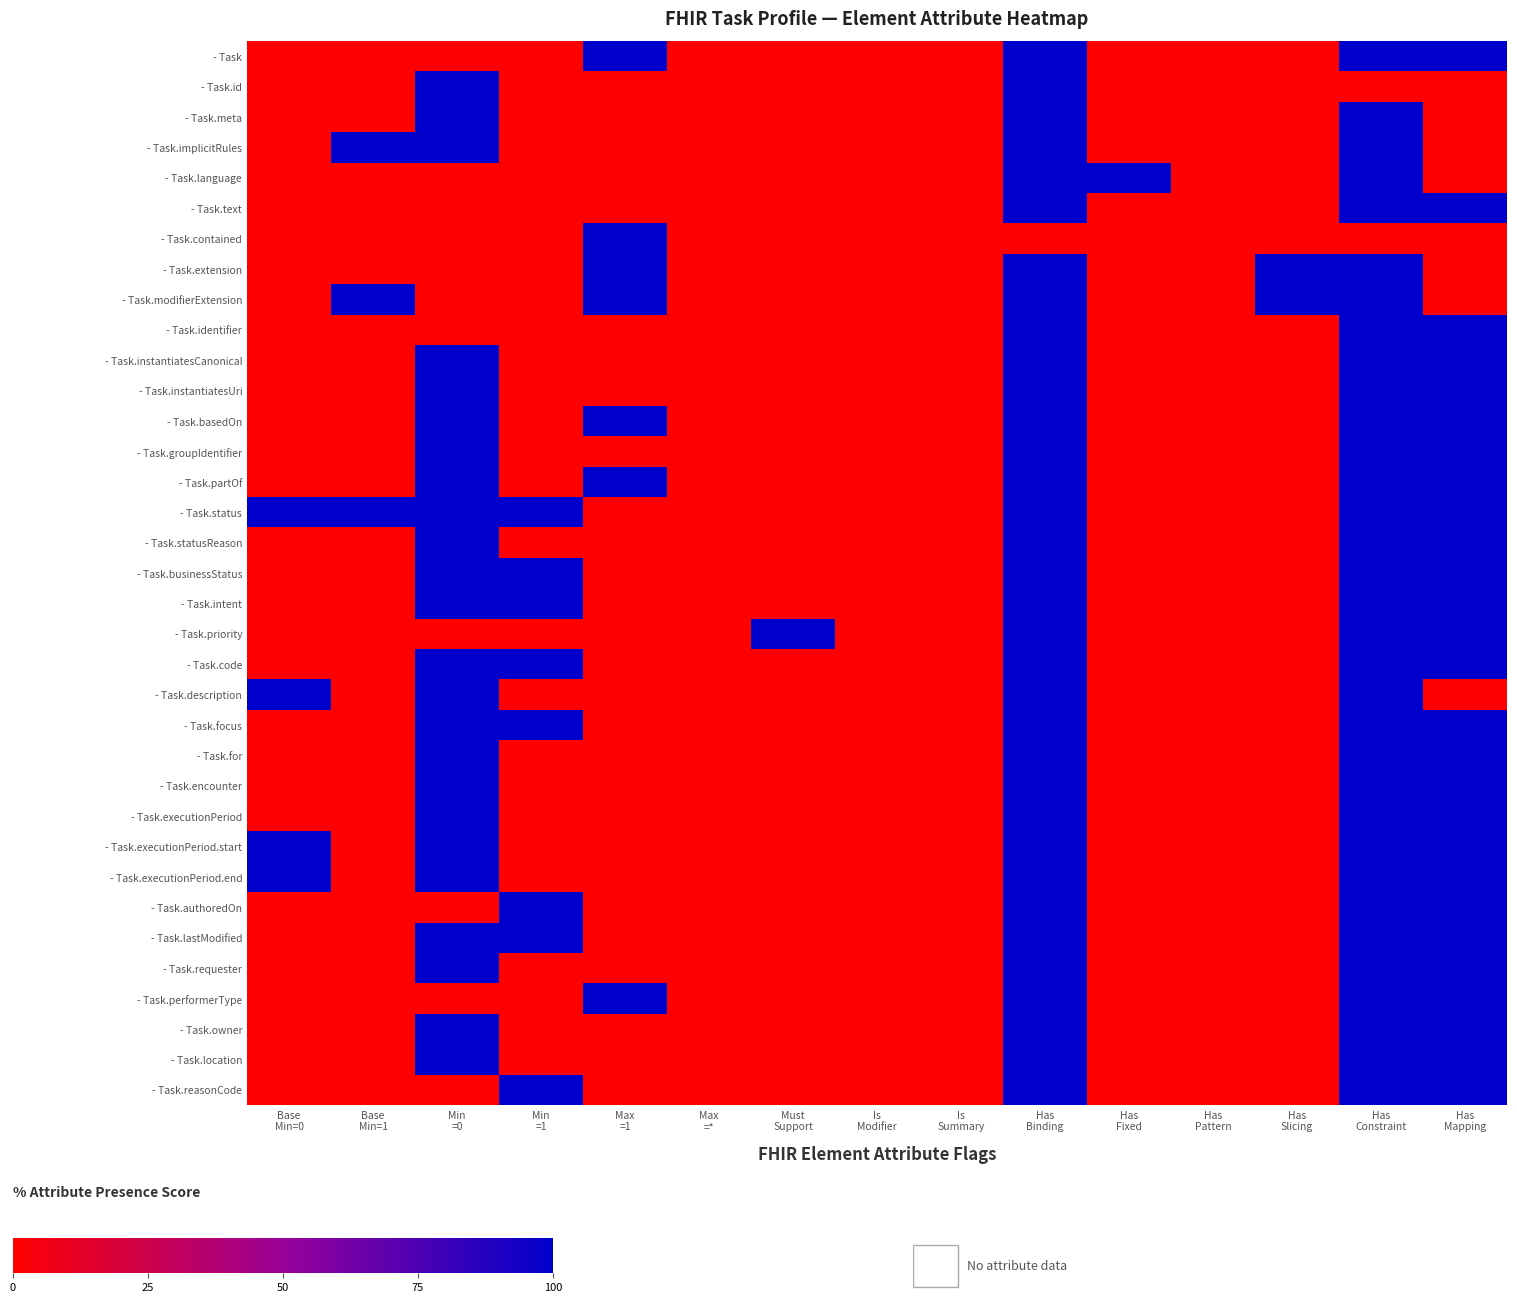

Reading left to right, transcribe all the data shown in this chart.

- Task: Base
Min=0=0	Base
Min=1=0	Min
=0=0	Min
=1=0	Max
=1=100	Max
=*=0	Must
Support=0	Is
Modifier=0	Is
Summary=0	Has
Binding=100	Has
Fixed=0	Has
Pattern=0	Has
Slicing=0	Has
Constraint=100	Has
Mapping=100
- Task.id: Base
Min=0=0	Base
Min=1=0	Min
=0=100	Min
=1=0	Max
=1=0	Max
=*=0	Must
Support=0	Is
Modifier=0	Is
Summary=0	Has
Binding=100	Has
Fixed=0	Has
Pattern=0	Has
Slicing=0	Has
Constraint=0	Has
Mapping=0
- Task.meta: Base
Min=0=0	Base
Min=1=0	Min
=0=100	Min
=1=0	Max
=1=0	Max
=*=0	Must
Support=0	Is
Modifier=0	Is
Summary=0	Has
Binding=100	Has
Fixed=0	Has
Pattern=0	Has
Slicing=0	Has
Constraint=100	Has
Mapping=0
- Task.implicitRules: Base
Min=0=0	Base
Min=1=100	Min
=0=100	Min
=1=0	Max
=1=0	Max
=*=0	Must
Support=0	Is
Modifier=0	Is
Summary=0	Has
Binding=100	Has
Fixed=0	Has
Pattern=0	Has
Slicing=0	Has
Constraint=100	Has
Mapping=0
- Task.language: Base
Min=0=0	Base
Min=1=0	Min
=0=0	Min
=1=0	Max
=1=0	Max
=*=0	Must
Support=0	Is
Modifier=0	Is
Summary=0	Has
Binding=100	Has
Fixed=100	Has
Pattern=0	Has
Slicing=0	Has
Constraint=100	Has
Mapping=0
- Task.text: Base
Min=0=0	Base
Min=1=0	Min
=0=0	Min
=1=0	Max
=1=0	Max
=*=0	Must
Support=0	Is
Modifier=0	Is
Summary=0	Has
Binding=100	Has
Fixed=0	Has
Pattern=0	Has
Slicing=0	Has
Constraint=100	Has
Mapping=100
- Task.contained: Base
Min=0=0	Base
Min=1=0	Min
=0=0	Min
=1=0	Max
=1=100	Max
=*=0	Must
Support=0	Is
Modifier=0	Is
Summary=0	Has
Binding=0	Has
Fixed=0	Has
Pattern=0	Has
Slicing=0	Has
Constraint=0	Has
Mapping=0
- Task.extension: Base
Min=0=0	Base
Min=1=0	Min
=0=0	Min
=1=0	Max
=1=100	Max
=*=0	Must
Support=0	Is
Modifier=0	Is
Summary=0	Has
Binding=100	Has
Fixed=0	Has
Pattern=0	Has
Slicing=100	Has
Constraint=100	Has
Mapping=0
- Task.modifierExtension: Base
Min=0=0	Base
Min=1=100	Min
=0=0	Min
=1=0	Max
=1=100	Max
=*=0	Must
Support=0	Is
Modifier=0	Is
Summary=0	Has
Binding=100	Has
Fixed=0	Has
Pattern=0	Has
Slicing=100	Has
Constraint=100	Has
Mapping=0
- Task.identifier: Base
Min=0=0	Base
Min=1=0	Min
=0=0	Min
=1=0	Max
=1=0	Max
=*=0	Must
Support=0	Is
Modifier=0	Is
Summary=0	Has
Binding=100	Has
Fixed=0	Has
Pattern=0	Has
Slicing=0	Has
Constraint=100	Has
Mapping=100
- Task.instantiatesCanonical: Base
Min=0=0	Base
Min=1=0	Min
=0=100	Min
=1=0	Max
=1=0	Max
=*=0	Must
Support=0	Is
Modifier=0	Is
Summary=0	Has
Binding=100	Has
Fixed=0	Has
Pattern=0	Has
Slicing=0	Has
Constraint=100	Has
Mapping=100
- Task.instantiatesUri: Base
Min=0=0	Base
Min=1=0	Min
=0=100	Min
=1=0	Max
=1=0	Max
=*=0	Must
Support=0	Is
Modifier=0	Is
Summary=0	Has
Binding=100	Has
Fixed=0	Has
Pattern=0	Has
Slicing=0	Has
Constraint=100	Has
Mapping=100
- Task.basedOn: Base
Min=0=0	Base
Min=1=0	Min
=0=100	Min
=1=0	Max
=1=100	Max
=*=0	Must
Support=0	Is
Modifier=0	Is
Summary=0	Has
Binding=100	Has
Fixed=0	Has
Pattern=0	Has
Slicing=0	Has
Constraint=100	Has
Mapping=100
- Task.groupIdentifier: Base
Min=0=0	Base
Min=1=0	Min
=0=100	Min
=1=0	Max
=1=0	Max
=*=0	Must
Support=0	Is
Modifier=0	Is
Summary=0	Has
Binding=100	Has
Fixed=0	Has
Pattern=0	Has
Slicing=0	Has
Constraint=100	Has
Mapping=100
- Task.partOf: Base
Min=0=0	Base
Min=1=0	Min
=0=100	Min
=1=0	Max
=1=100	Max
=*=0	Must
Support=0	Is
Modifier=0	Is
Summary=0	Has
Binding=100	Has
Fixed=0	Has
Pattern=0	Has
Slicing=0	Has
Constraint=100	Has
Mapping=100
- Task.status: Base
Min=0=100	Base
Min=1=100	Min
=0=100	Min
=1=100	Max
=1=0	Max
=*=0	Must
Support=0	Is
Modifier=0	Is
Summary=0	Has
Binding=100	Has
Fixed=0	Has
Pattern=0	Has
Slicing=0	Has
Constraint=100	Has
Mapping=100
- Task.statusReason: Base
Min=0=0	Base
Min=1=0	Min
=0=100	Min
=1=0	Max
=1=0	Max
=*=0	Must
Support=0	Is
Modifier=0	Is
Summary=0	Has
Binding=100	Has
Fixed=0	Has
Pattern=0	Has
Slicing=0	Has
Constraint=100	Has
Mapping=100
- Task.businessStatus: Base
Min=0=0	Base
Min=1=0	Min
=0=100	Min
=1=100	Max
=1=0	Max
=*=0	Must
Support=0	Is
Modifier=0	Is
Summary=0	Has
Binding=100	Has
Fixed=0	Has
Pattern=0	Has
Slicing=0	Has
Constraint=100	Has
Mapping=100
- Task.intent: Base
Min=0=0	Base
Min=1=0	Min
=0=100	Min
=1=100	Max
=1=0	Max
=*=0	Must
Support=0	Is
Modifier=0	Is
Summary=0	Has
Binding=100	Has
Fixed=0	Has
Pattern=0	Has
Slicing=0	Has
Constraint=100	Has
Mapping=100
- Task.priority: Base
Min=0=0	Base
Min=1=0	Min
=0=0	Min
=1=0	Max
=1=0	Max
=*=0	Must
Support=100	Is
Modifier=0	Is
Summary=0	Has
Binding=100	Has
Fixed=0	Has
Pattern=0	Has
Slicing=0	Has
Constraint=100	Has
Mapping=100
- Task.code: Base
Min=0=0	Base
Min=1=0	Min
=0=100	Min
=1=100	Max
=1=0	Max
=*=0	Must
Support=0	Is
Modifier=0	Is
Summary=0	Has
Binding=100	Has
Fixed=0	Has
Pattern=0	Has
Slicing=0	Has
Constraint=100	Has
Mapping=100
- Task.description: Base
Min=0=100	Base
Min=1=0	Min
=0=100	Min
=1=0	Max
=1=0	Max
=*=0	Must
Support=0	Is
Modifier=0	Is
Summary=0	Has
Binding=100	Has
Fixed=0	Has
Pattern=0	Has
Slicing=0	Has
Constraint=100	Has
Mapping=0
- Task.focus: Base
Min=0=0	Base
Min=1=0	Min
=0=100	Min
=1=100	Max
=1=0	Max
=*=0	Must
Support=0	Is
Modifier=0	Is
Summary=0	Has
Binding=100	Has
Fixed=0	Has
Pattern=0	Has
Slicing=0	Has
Constraint=100	Has
Mapping=100
- Task.for: Base
Min=0=0	Base
Min=1=0	Min
=0=100	Min
=1=0	Max
=1=0	Max
=*=0	Must
Support=0	Is
Modifier=0	Is
Summary=0	Has
Binding=100	Has
Fixed=0	Has
Pattern=0	Has
Slicing=0	Has
Constraint=100	Has
Mapping=100
- Task.encounter: Base
Min=0=0	Base
Min=1=0	Min
=0=100	Min
=1=0	Max
=1=0	Max
=*=0	Must
Support=0	Is
Modifier=0	Is
Summary=0	Has
Binding=100	Has
Fixed=0	Has
Pattern=0	Has
Slicing=0	Has
Constraint=100	Has
Mapping=100
- Task.executionPeriod: Base
Min=0=0	Base
Min=1=0	Min
=0=100	Min
=1=0	Max
=1=0	Max
=*=0	Must
Support=0	Is
Modifier=0	Is
Summary=0	Has
Binding=100	Has
Fixed=0	Has
Pattern=0	Has
Slicing=0	Has
Constraint=100	Has
Mapping=100
- Task.executionPeriod.start: Base
Min=0=100	Base
Min=1=0	Min
=0=100	Min
=1=0	Max
=1=0	Max
=*=0	Must
Support=0	Is
Modifier=0	Is
Summary=0	Has
Binding=100	Has
Fixed=0	Has
Pattern=0	Has
Slicing=0	Has
Constraint=100	Has
Mapping=100
- Task.executionPeriod.end: Base
Min=0=100	Base
Min=1=0	Min
=0=100	Min
=1=0	Max
=1=0	Max
=*=0	Must
Support=0	Is
Modifier=0	Is
Summary=0	Has
Binding=100	Has
Fixed=0	Has
Pattern=0	Has
Slicing=0	Has
Constraint=100	Has
Mapping=100
- Task.authoredOn: Base
Min=0=0	Base
Min=1=0	Min
=0=0	Min
=1=100	Max
=1=0	Max
=*=0	Must
Support=0	Is
Modifier=0	Is
Summary=0	Has
Binding=100	Has
Fixed=0	Has
Pattern=0	Has
Slicing=0	Has
Constraint=100	Has
Mapping=100
- Task.lastModified: Base
Min=0=0	Base
Min=1=0	Min
=0=100	Min
=1=100	Max
=1=0	Max
=*=0	Must
Support=0	Is
Modifier=0	Is
Summary=0	Has
Binding=100	Has
Fixed=0	Has
Pattern=0	Has
Slicing=0	Has
Constraint=100	Has
Mapping=100
- Task.requester: Base
Min=0=0	Base
Min=1=0	Min
=0=100	Min
=1=0	Max
=1=0	Max
=*=0	Must
Support=0	Is
Modifier=0	Is
Summary=0	Has
Binding=100	Has
Fixed=0	Has
Pattern=0	Has
Slicing=0	Has
Constraint=100	Has
Mapping=100
- Task.performerType: Base
Min=0=0	Base
Min=1=0	Min
=0=0	Min
=1=0	Max
=1=100	Max
=*=0	Must
Support=0	Is
Modifier=0	Is
Summary=0	Has
Binding=100	Has
Fixed=0	Has
Pattern=0	Has
Slicing=0	Has
Constraint=100	Has
Mapping=100
- Task.owner: Base
Min=0=0	Base
Min=1=0	Min
=0=100	Min
=1=0	Max
=1=0	Max
=*=0	Must
Support=0	Is
Modifier=0	Is
Summary=0	Has
Binding=100	Has
Fixed=0	Has
Pattern=0	Has
Slicing=0	Has
Constraint=100	Has
Mapping=100
- Task.location: Base
Min=0=0	Base
Min=1=0	Min
=0=100	Min
=1=0	Max
=1=0	Max
=*=0	Must
Support=0	Is
Modifier=0	Is
Summary=0	Has
Binding=100	Has
Fixed=0	Has
Pattern=0	Has
Slicing=0	Has
Constraint=100	Has
Mapping=100
- Task.reasonCode: Base
Min=0=0	Base
Min=1=0	Min
=0=0	Min
=1=100	Max
=1=0	Max
=*=0	Must
Support=0	Is
Modifier=0	Is
Summary=0	Has
Binding=100	Has
Fixed=0	Has
Pattern=0	Has
Slicing=0	Has
Constraint=100	Has
Mapping=100